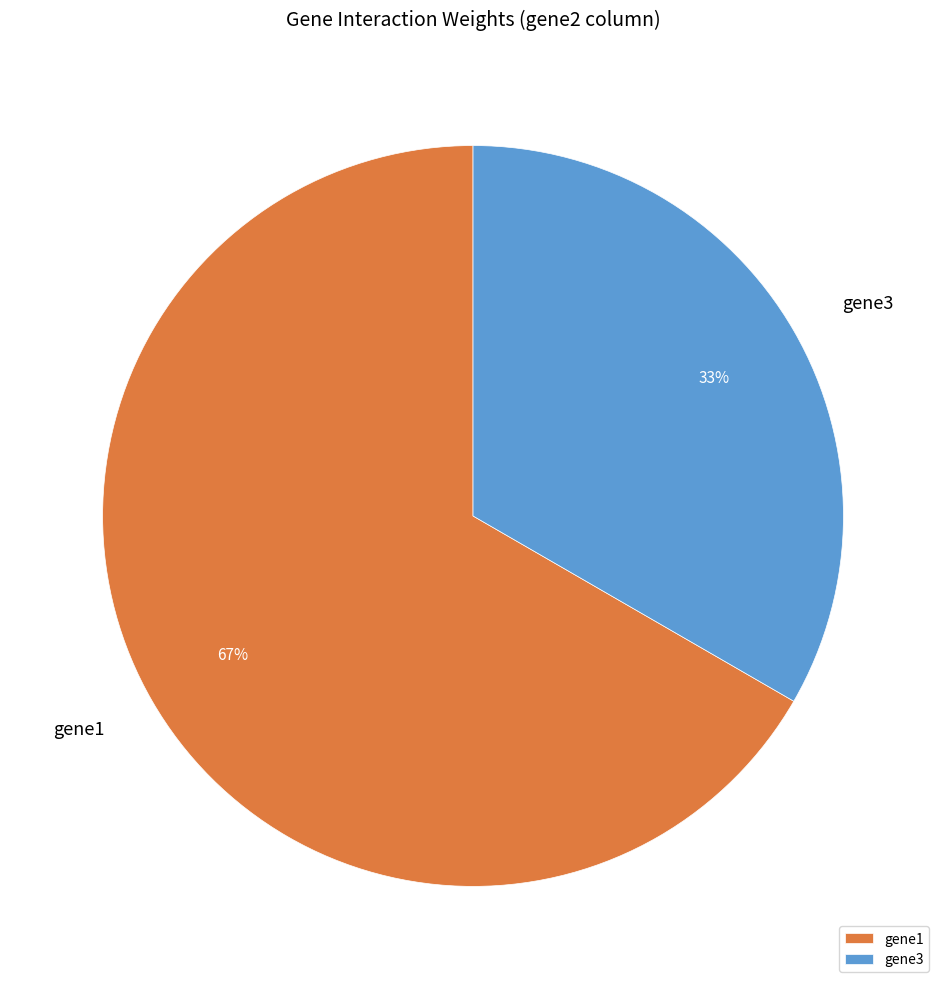

Approximately how many times larger is the value at gene3 compared to gene1?

0.5